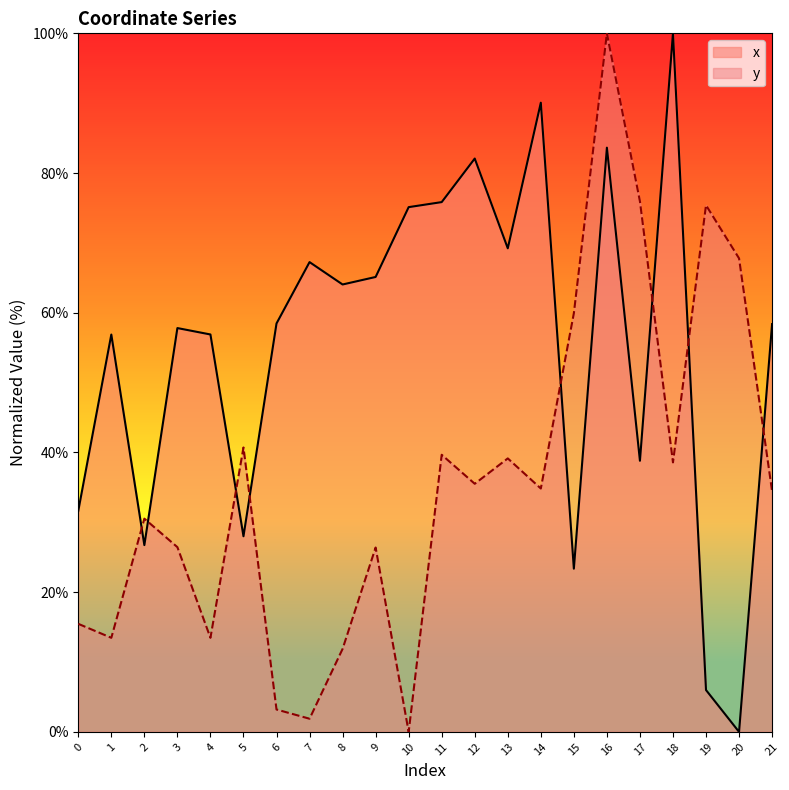

Rank the series by their maximum value, from lowest to highest.

x, y